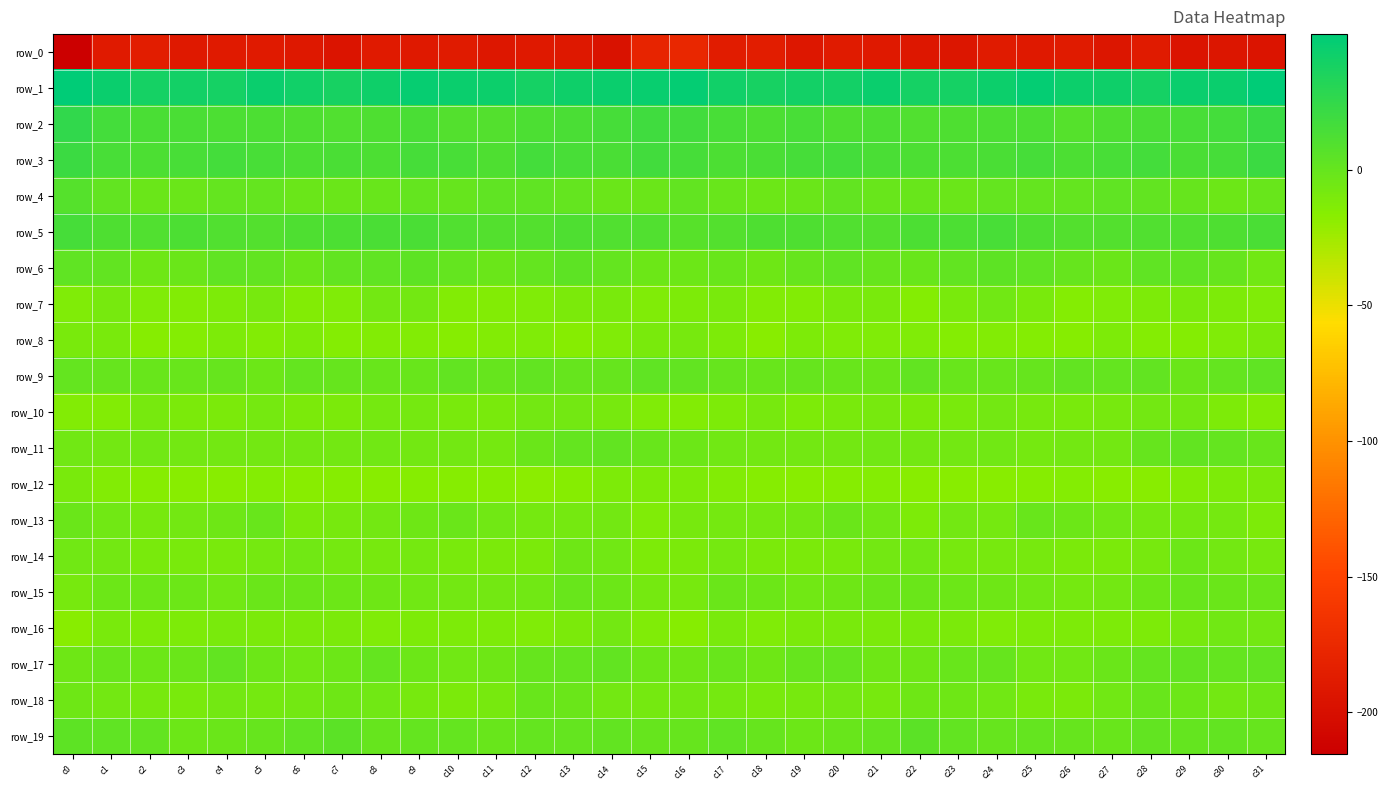

Which series has the largest total across all categories?

row_1